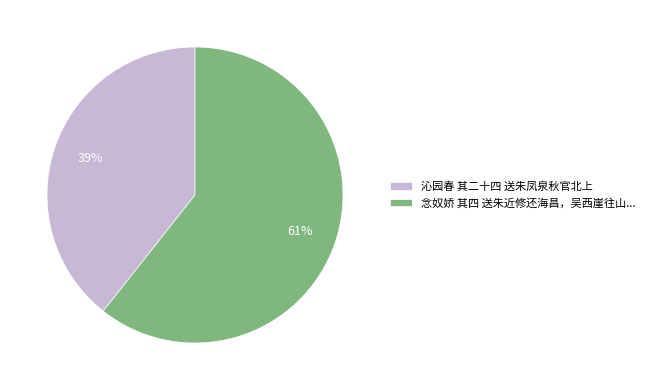

The 沁园春 其二十四 送朱凤泉秋官北上 slice represents 50% of the pie. True or false?

False